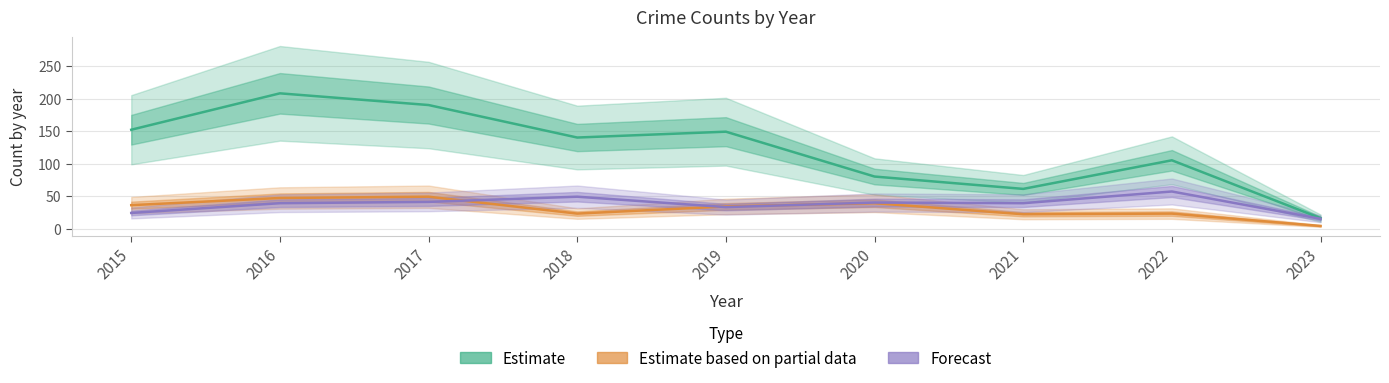

Reading left to right, list all the values displayed in this chart.

Estimate: 152	208	190	140	149	80	61	105	16
Estimate based on partial data: 36	47	49	23	34	39	22	23	4
Forecast: 24	39	41	49	33	40	39	57	15